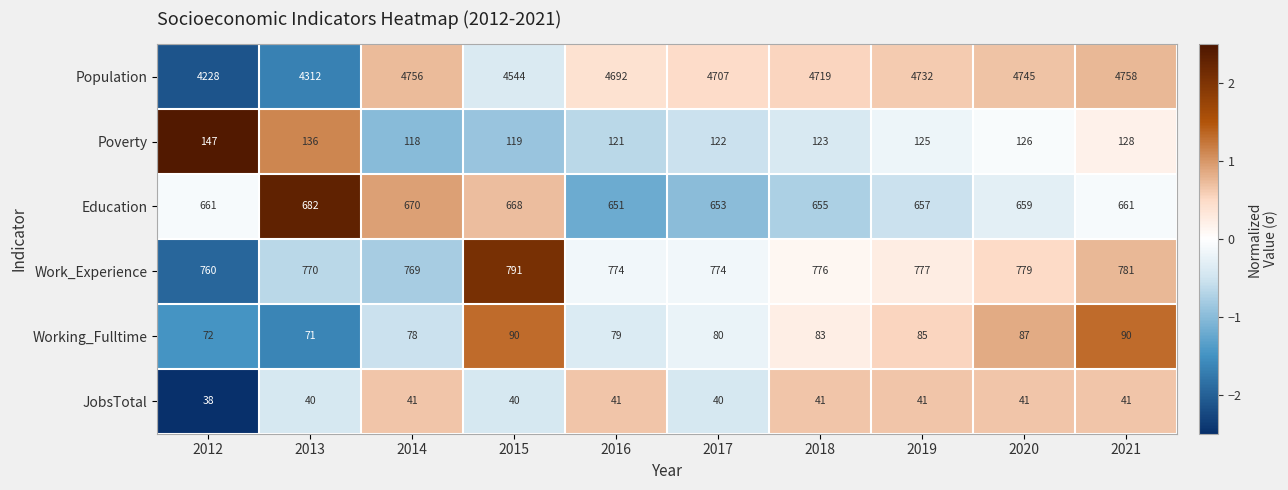

Rank the series at 2016 from highest to lowest value.

Population, Work_Experience, Education, Poverty, Working_Fulltime, JobsTotal